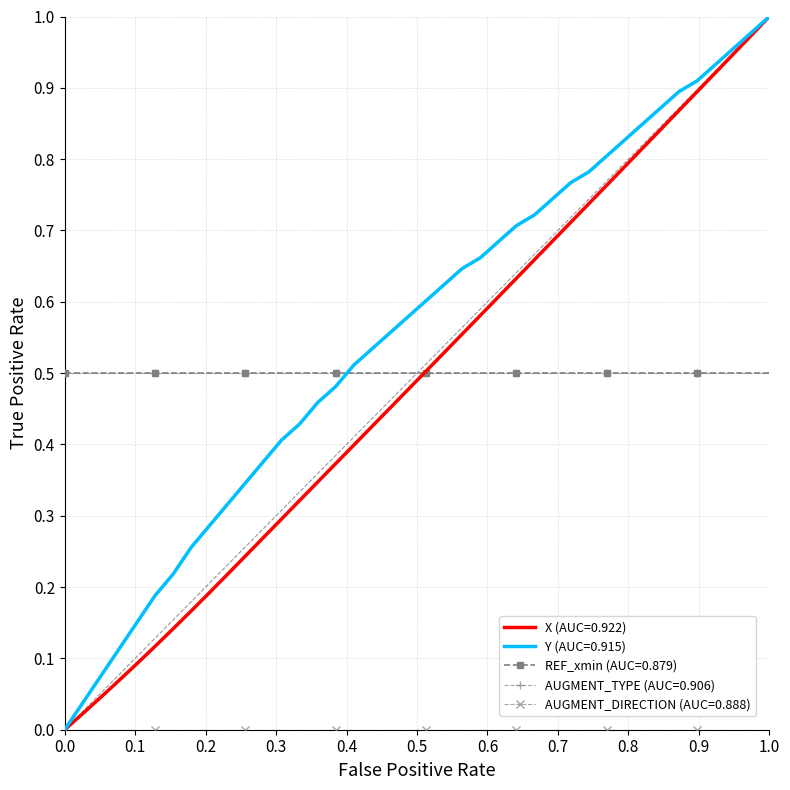

At how many categories does at least one series exceed 0?

39